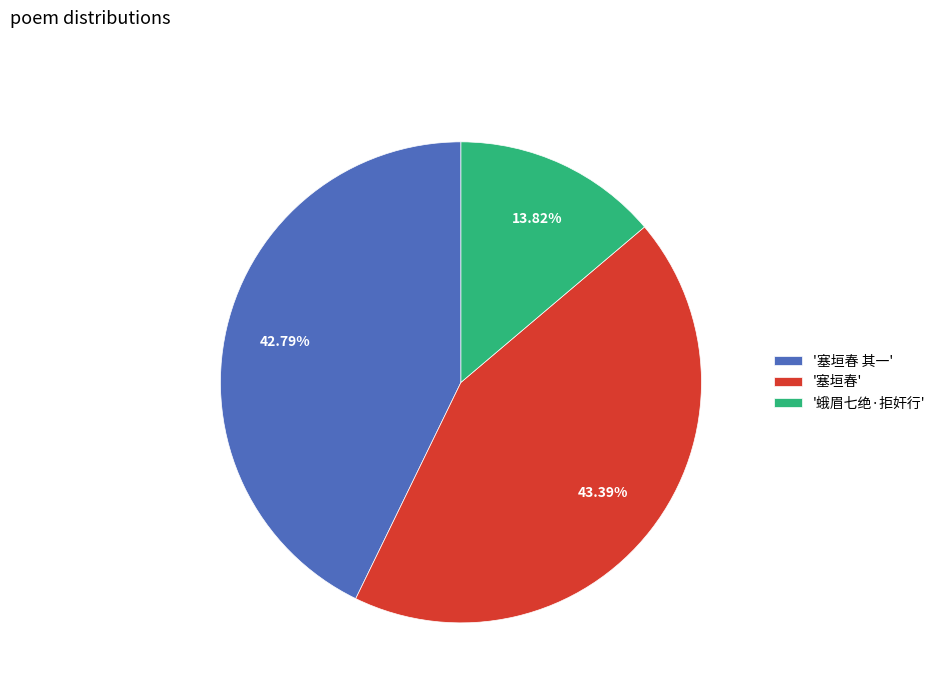

Rank the categories by value from highest to lowest.

'塞垣春', '塞垣春 其一', '蛾眉七绝·拒奸行'